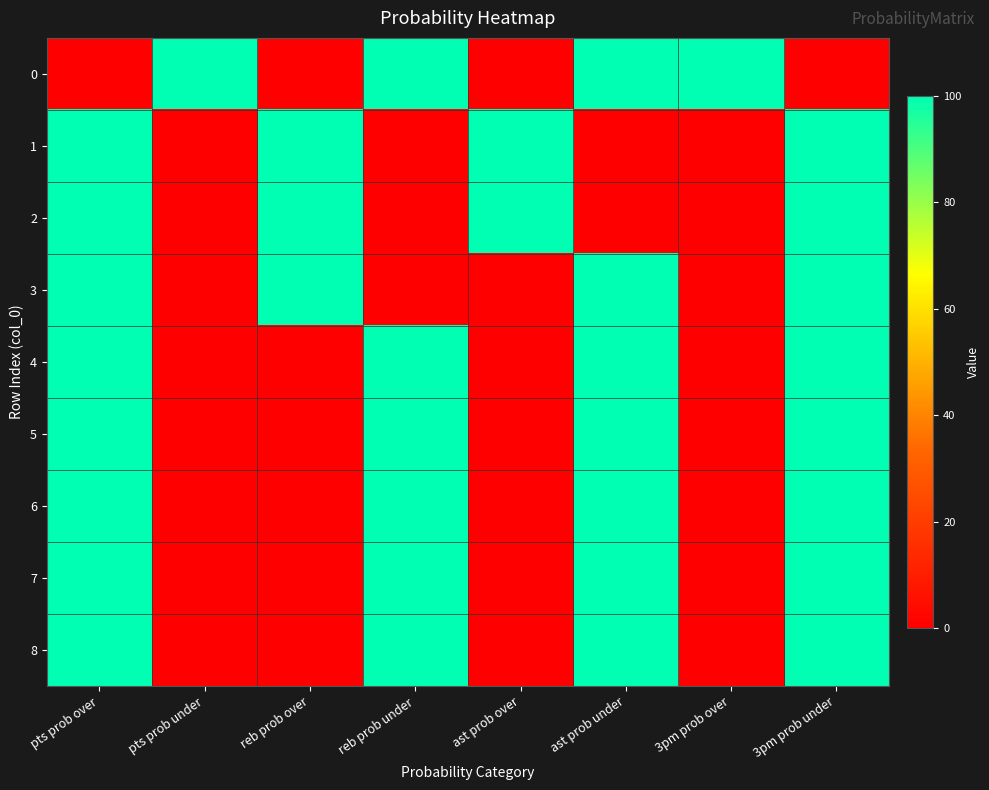

What is the total value across all series at pts prob under?

100